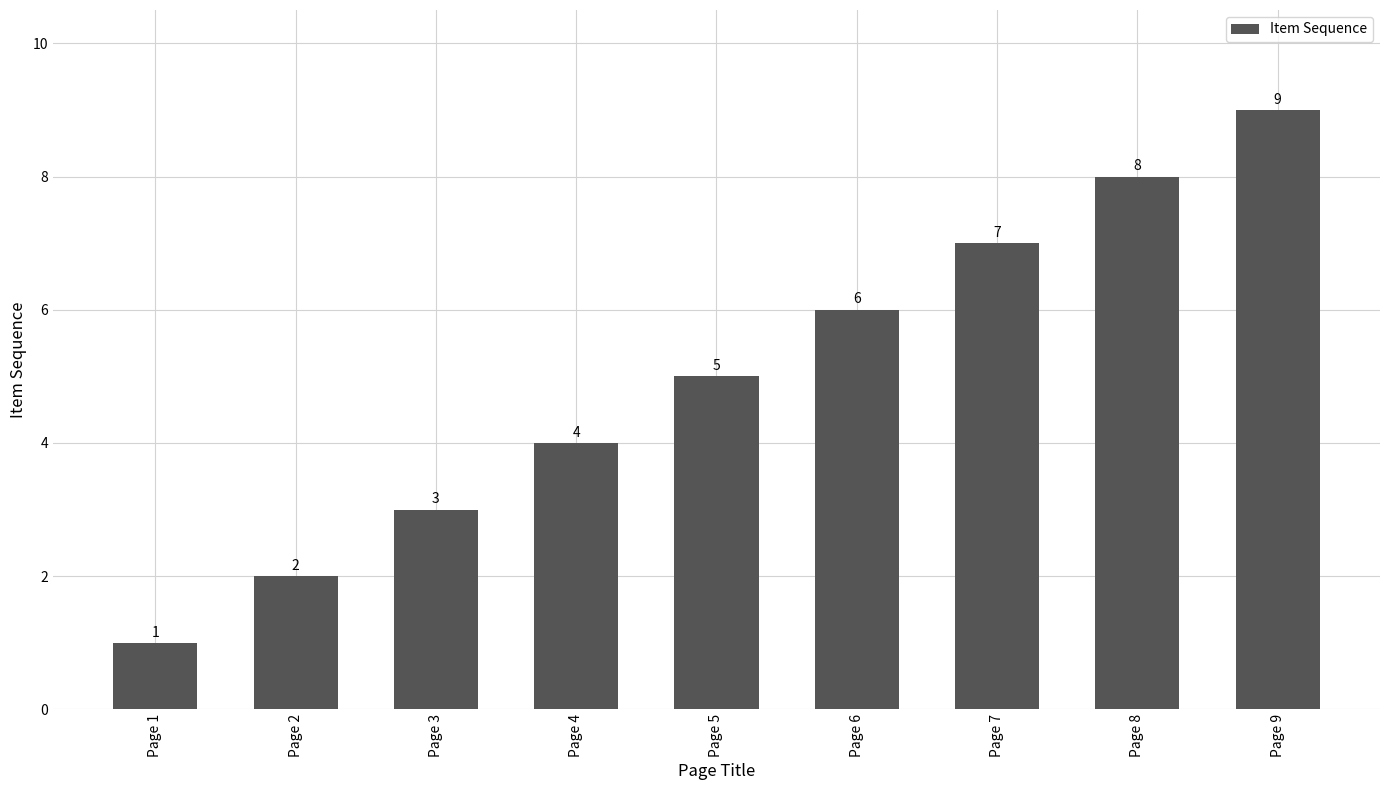

Which has a higher value, Page 7 or Page 6?

Page 7